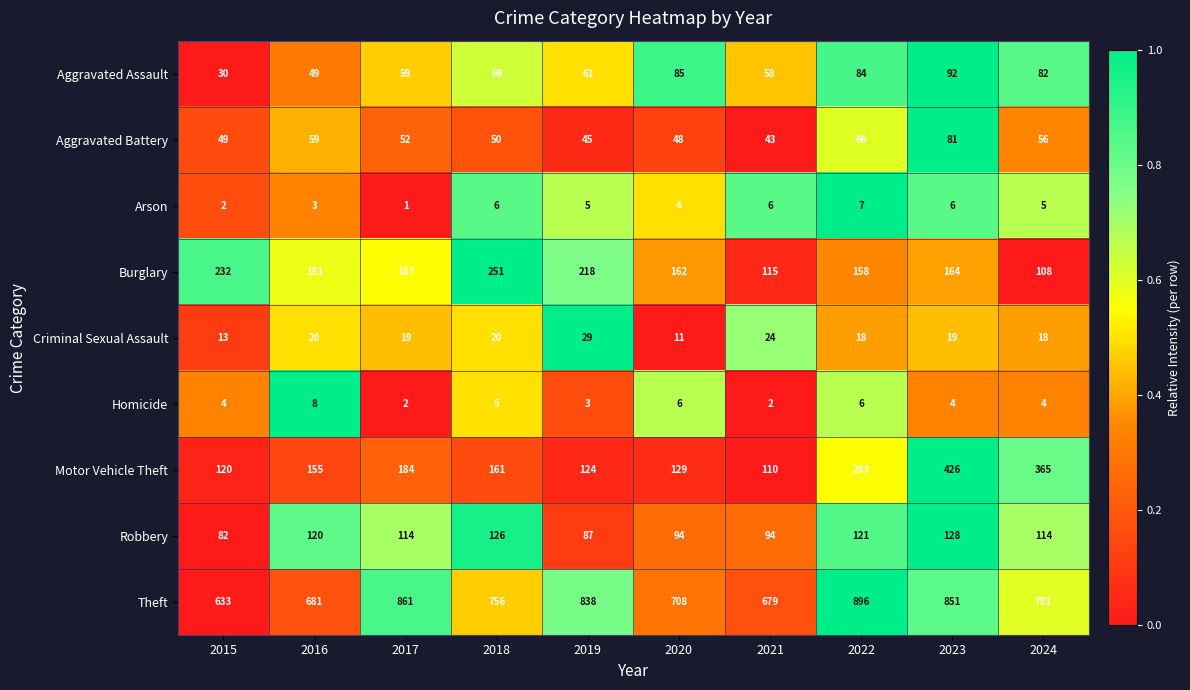

Which series has the largest total across all categories?

Theft